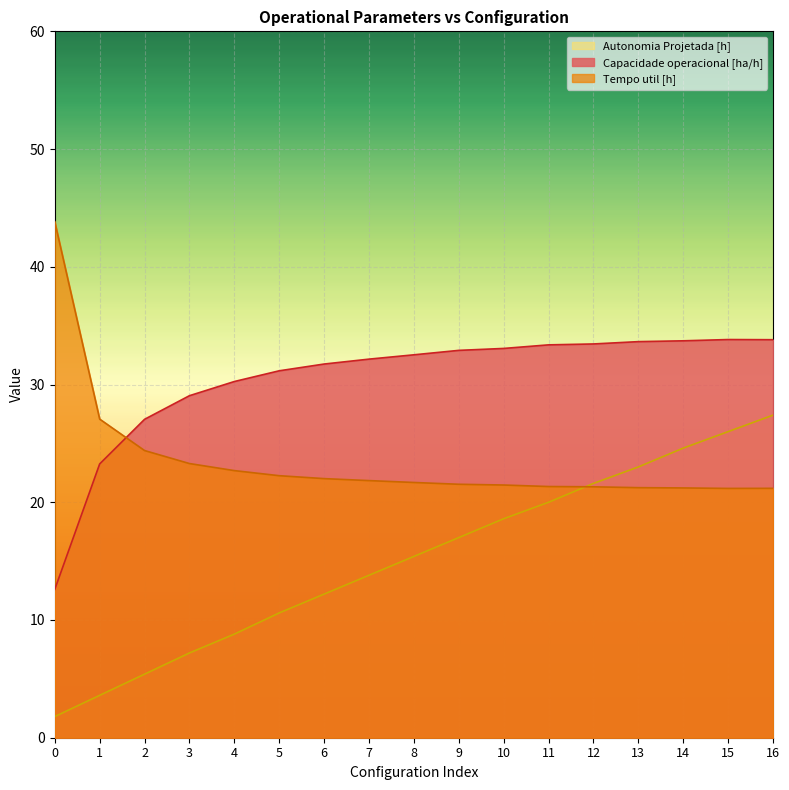

Reading right to left, extract all data points from this chart.

Capacidade operacional [ha/h]: 16=33.8	15=33.8	14=33.7	13=33.6	12=33.4	11=33.4	10=33.1	9=32.9	8=32.5	7=32.2	6=31.7	5=31.2	4=30.3	3=29.1	2=27.0	1=23.3	0=12.6
Tempo util [h]: 16=21.2	15=21.2	14=21.2	13=21.2	12=21.3	11=21.3	10=21.5	9=21.5	8=21.7	7=21.8	6=22.0	5=22.3	4=22.7	3=23.3	2=24.4	1=27.1	0=43.8
Autonomia Projetada [h]: 16=27.4	15=26.0	14=24.6	13=23.0	12=21.6	11=20.0	10=18.6	9=17.0	8=15.4	7=13.8	6=12.2	5=10.6	4=8.8	3=7.2	2=5.4	1=3.6	0=1.8